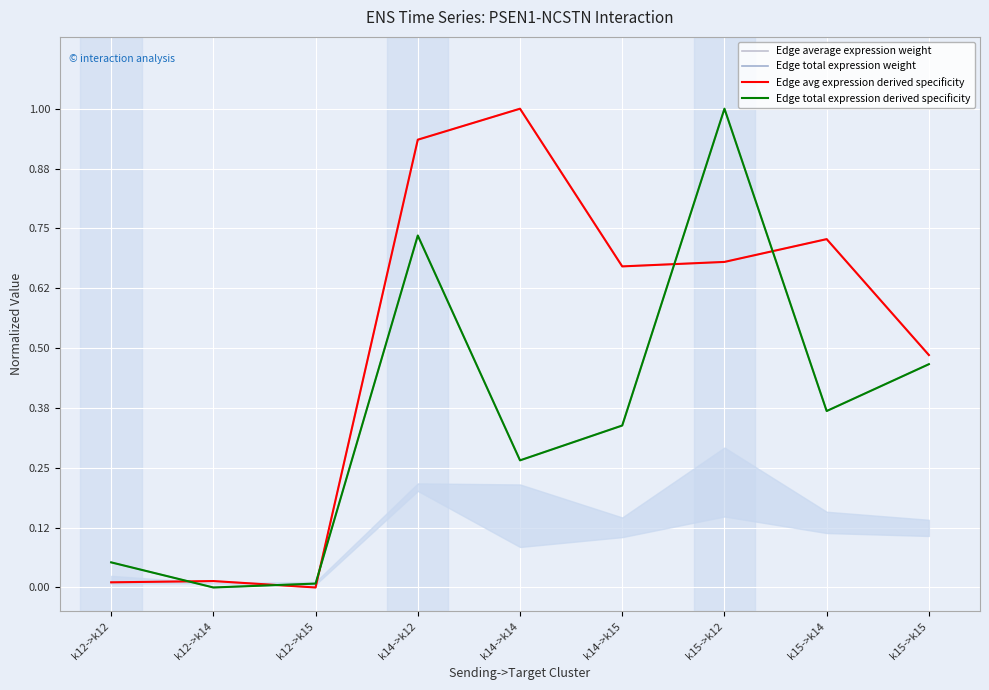

Rank the series at k14->k12 from highest to lowest value.

Edge average expression weight, Edge avg expression derived specificity, Edge total expression weight, Edge total expression derived specificity